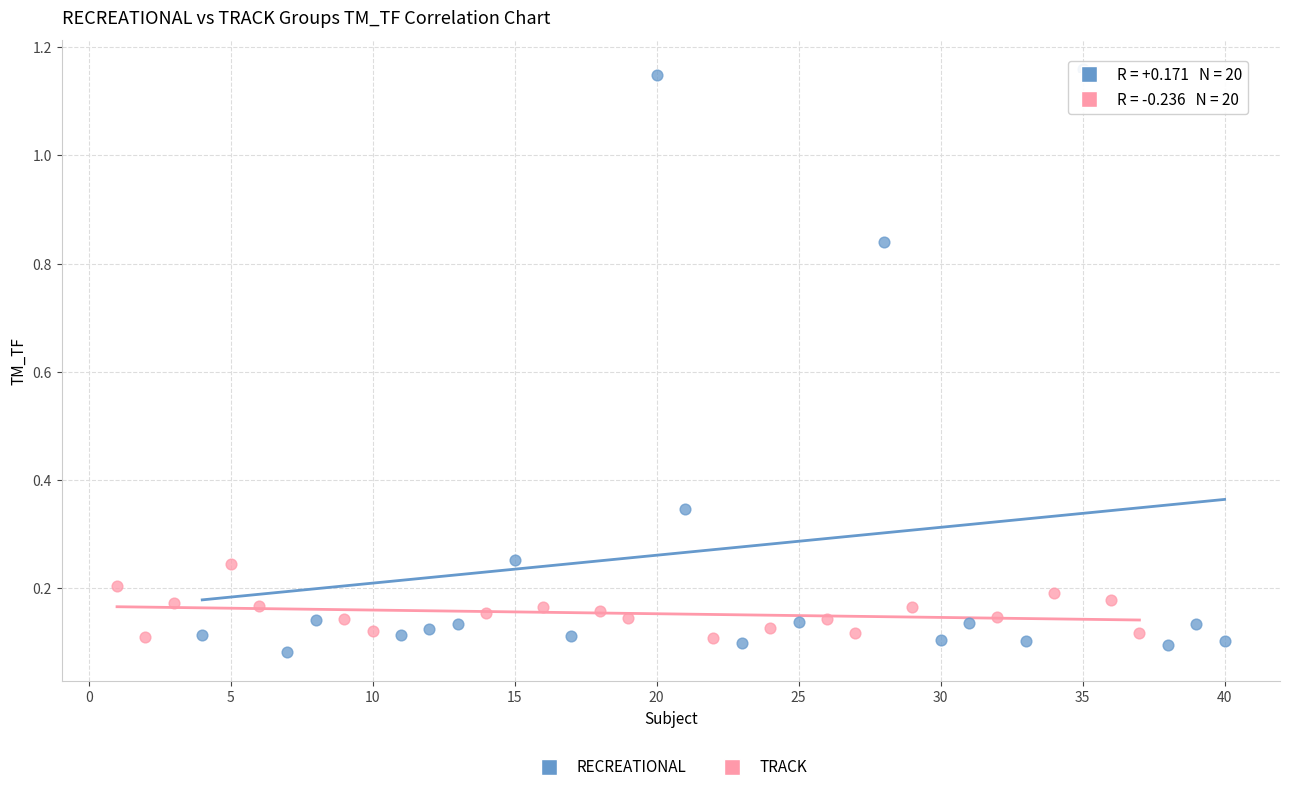

Which series contains the highest Y value?

RECREATIONAL